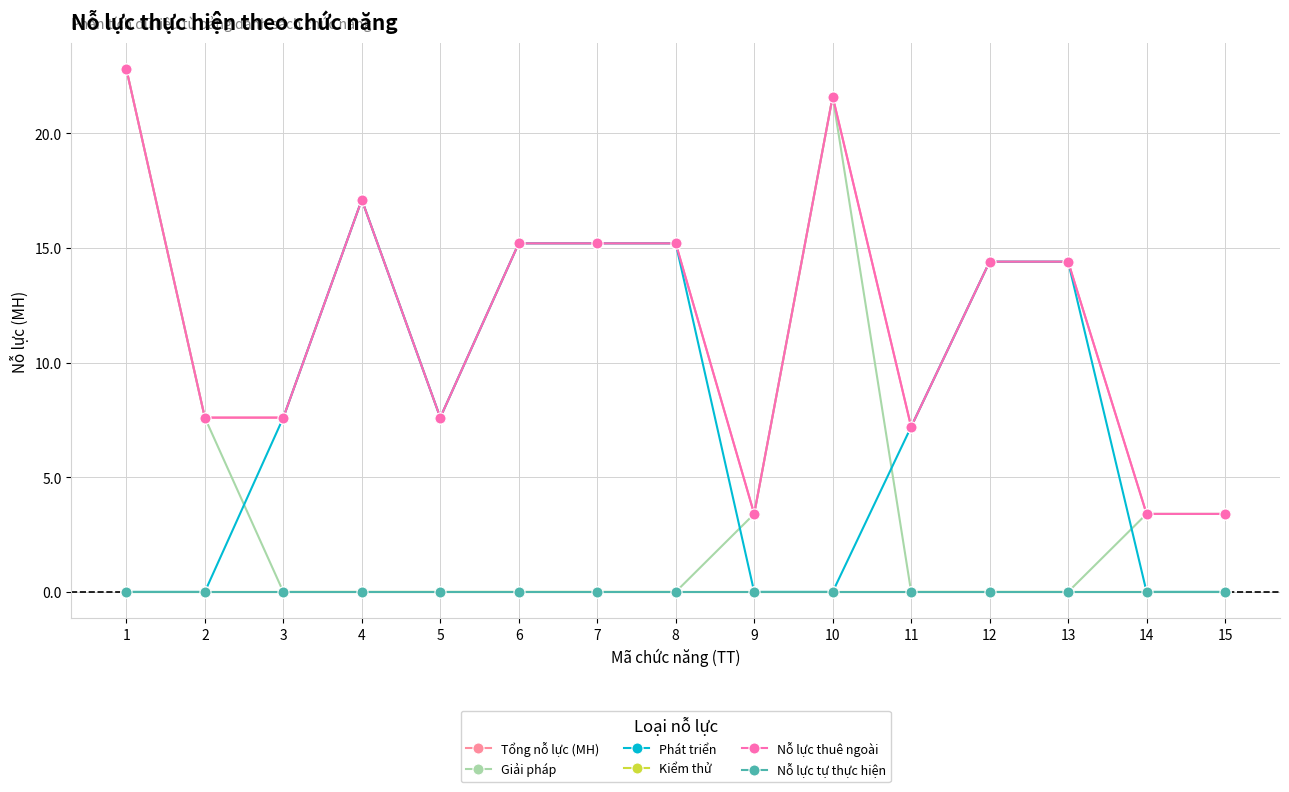

Rank the series by their maximum value, from lowest to highest.

Kiểm thử, Nỗ lực tự thực hiện, Phát triển, Tổng nỗ lực (MH), Giải pháp, Nỗ lực thuê ngoài